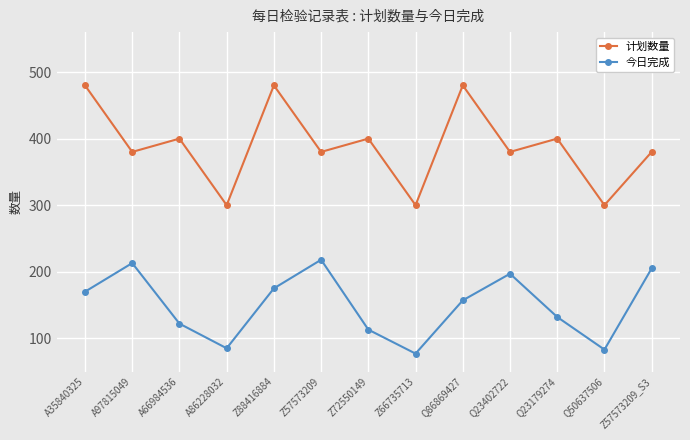

Where is 今日完成 nearest to the value 147?

Q86869427